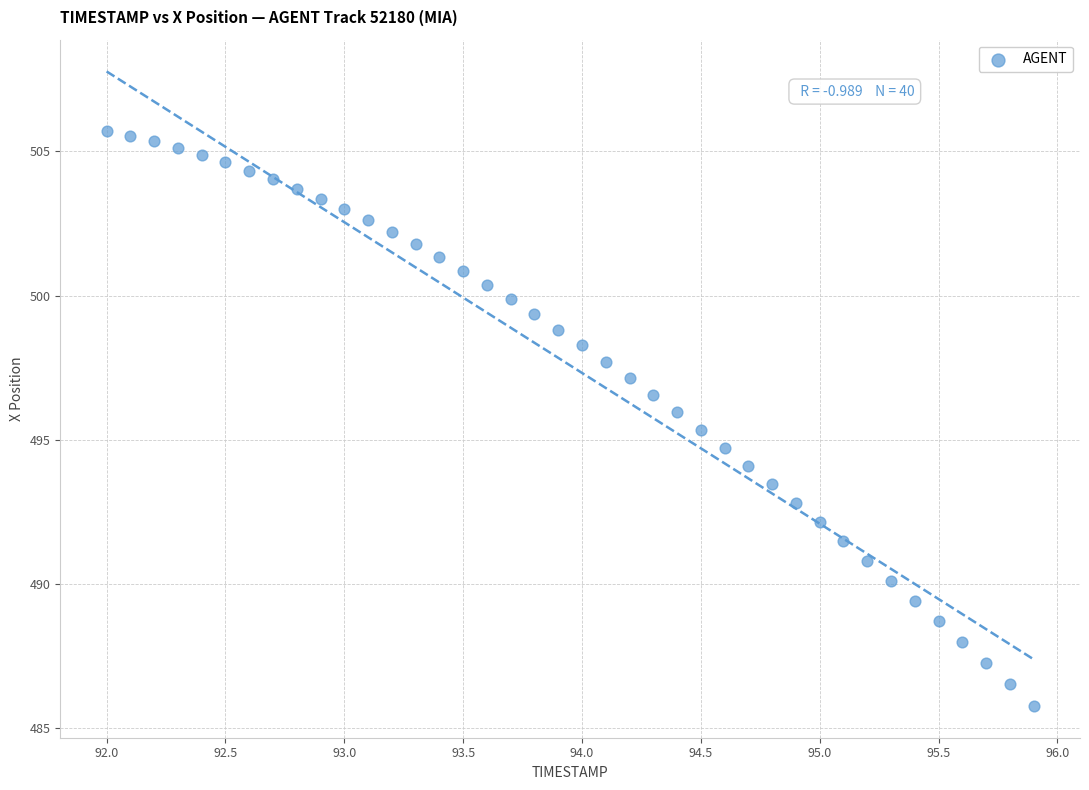

What is the range of X values (max minus min)?

3.9